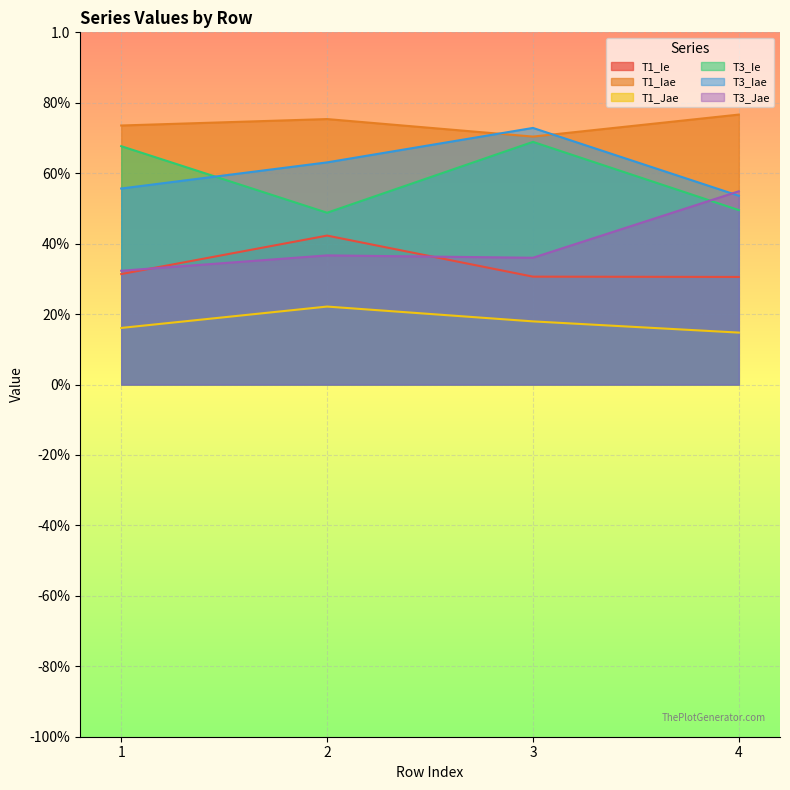

What is the maximum value for T3_Ie?

0.7